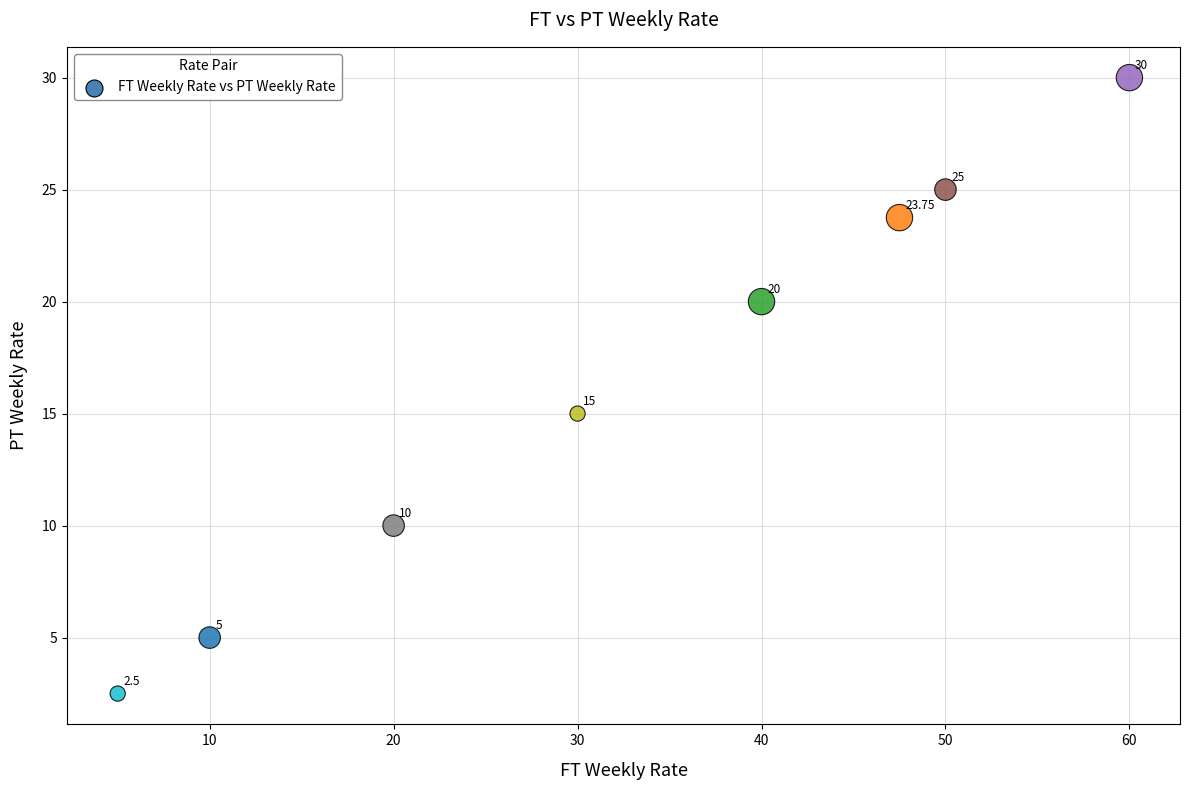

What is the average X value?

32.8